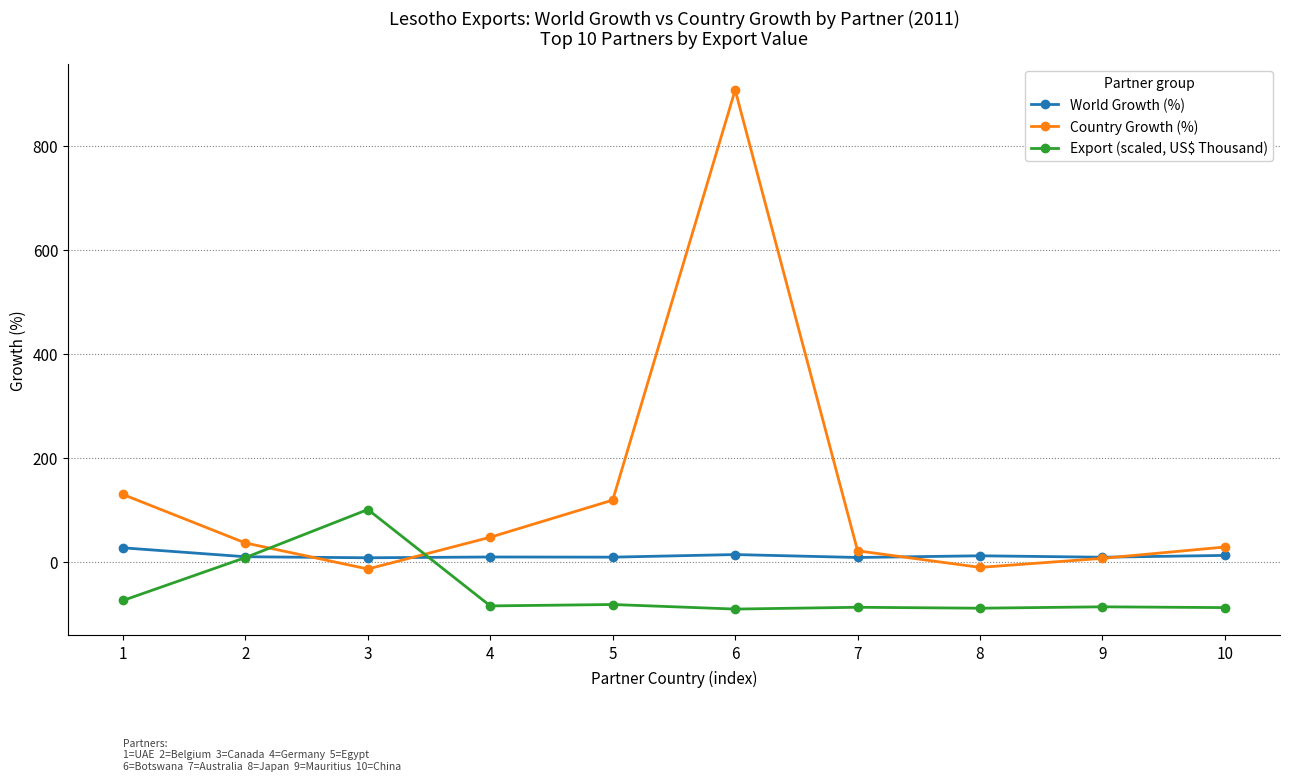

The Country Growth (%) series shows 906.8 at 6. True or false?

True